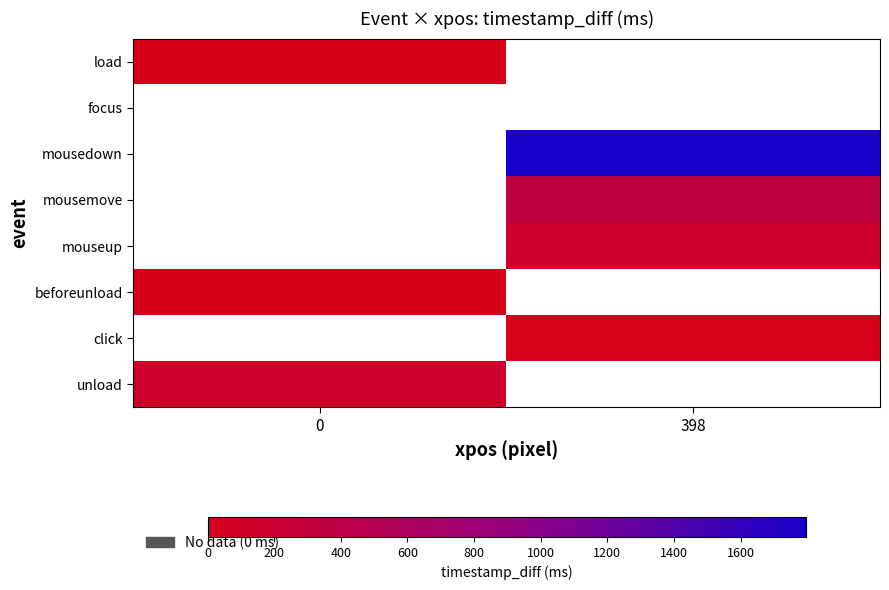

What is the spread (max minus min) of values at 0?

150